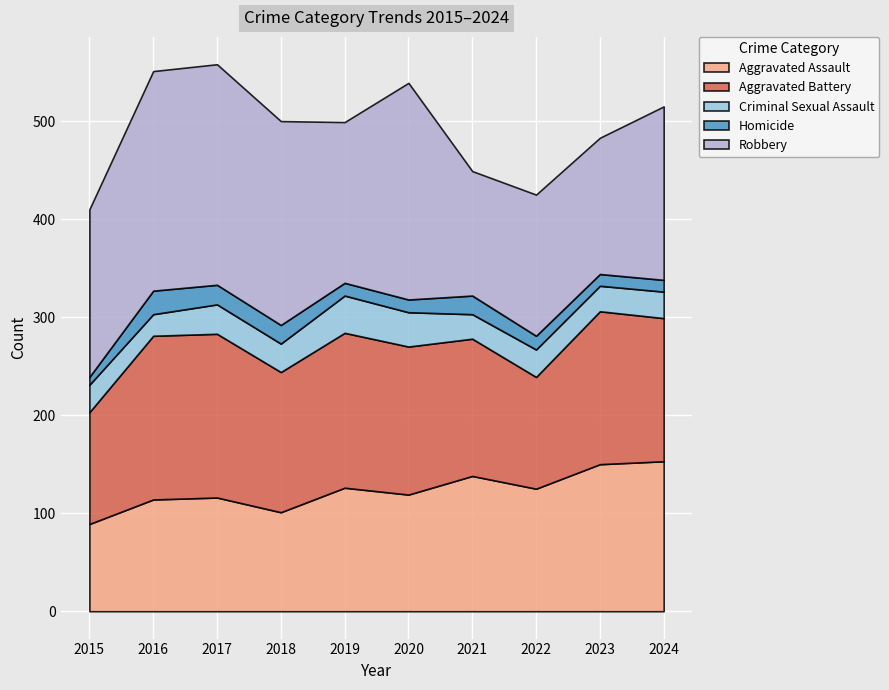

Is the value of Aggravated Battery at 2017 greater than the value of Robbery at 2023?

Yes